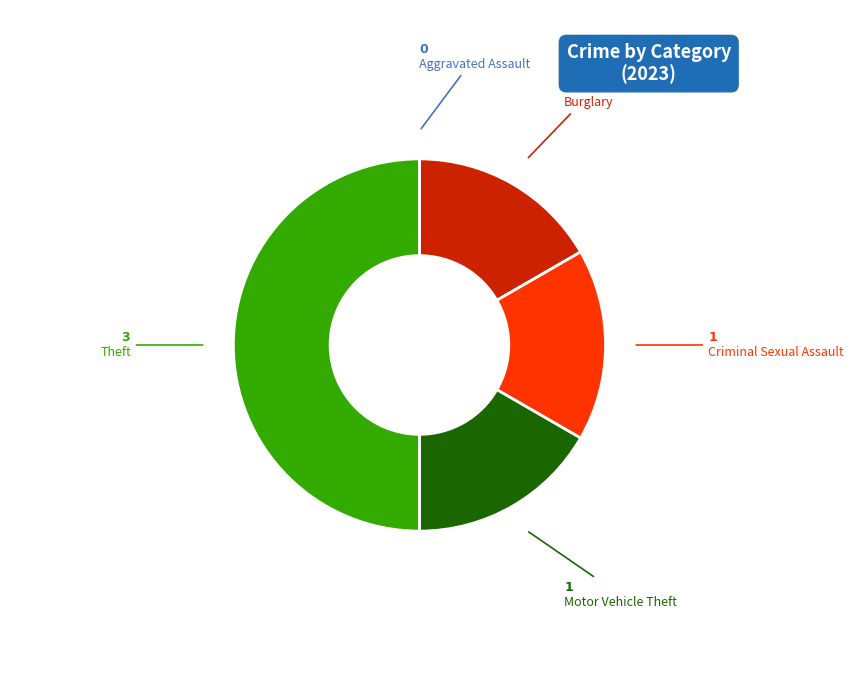

Which category has the biggest portion of the pie?

Theft